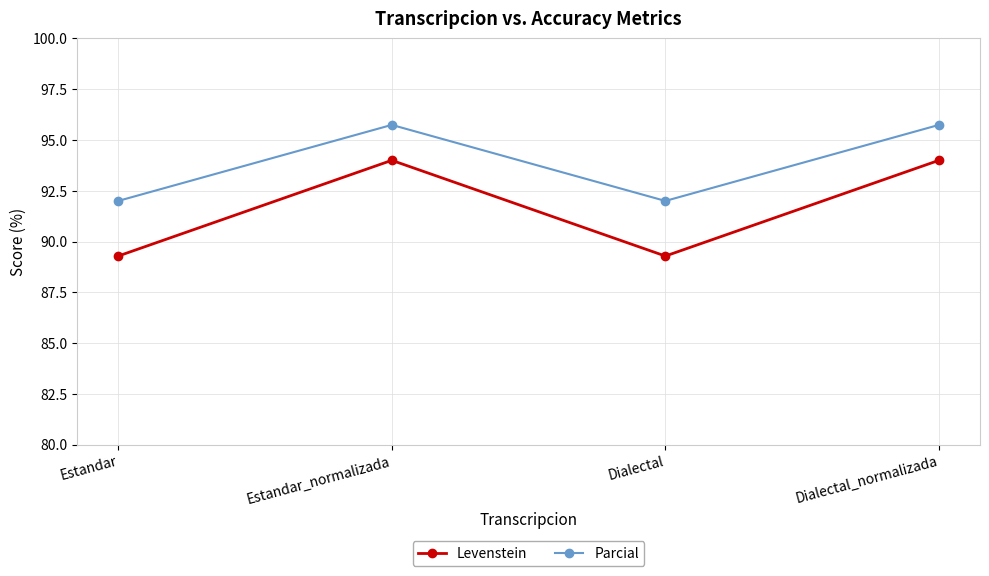

Which series has the largest total across all categories?

Parcial